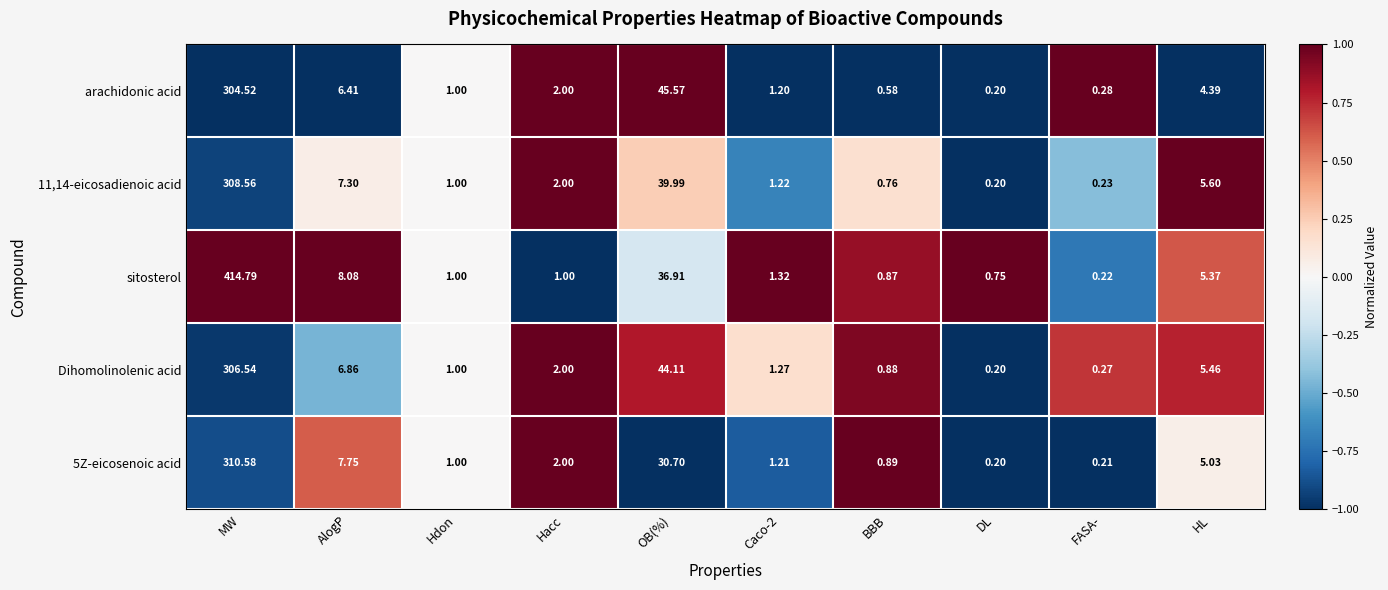

Rank the series at AlogP from lowest to highest value.

arachidonic acid, Dihomolinolenic acid, 11,14-eicosadienoic acid, 5Z-eicosenoic acid, sitosterol